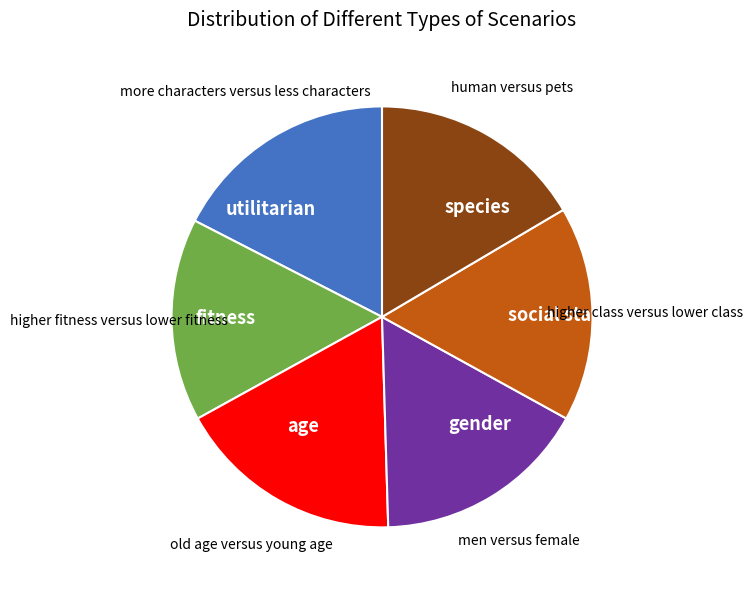

Is there any slice that represents more than half of the pie?

No